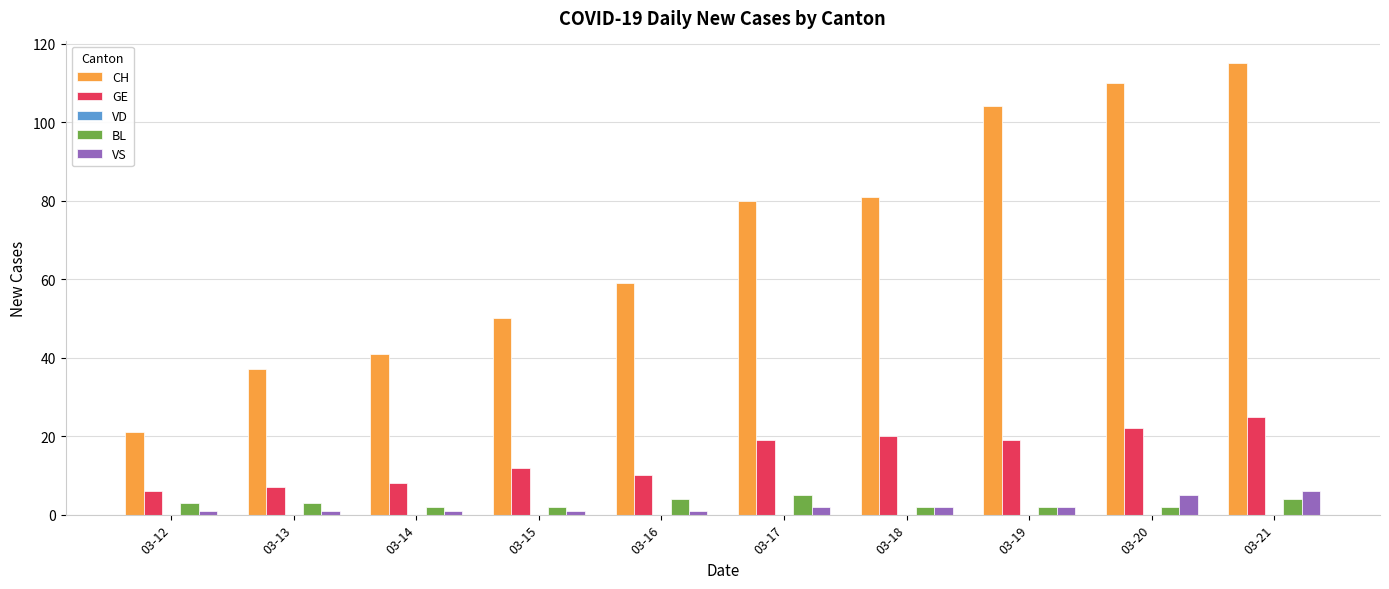

Which label corresponds to the largest value in the chart?

03-21